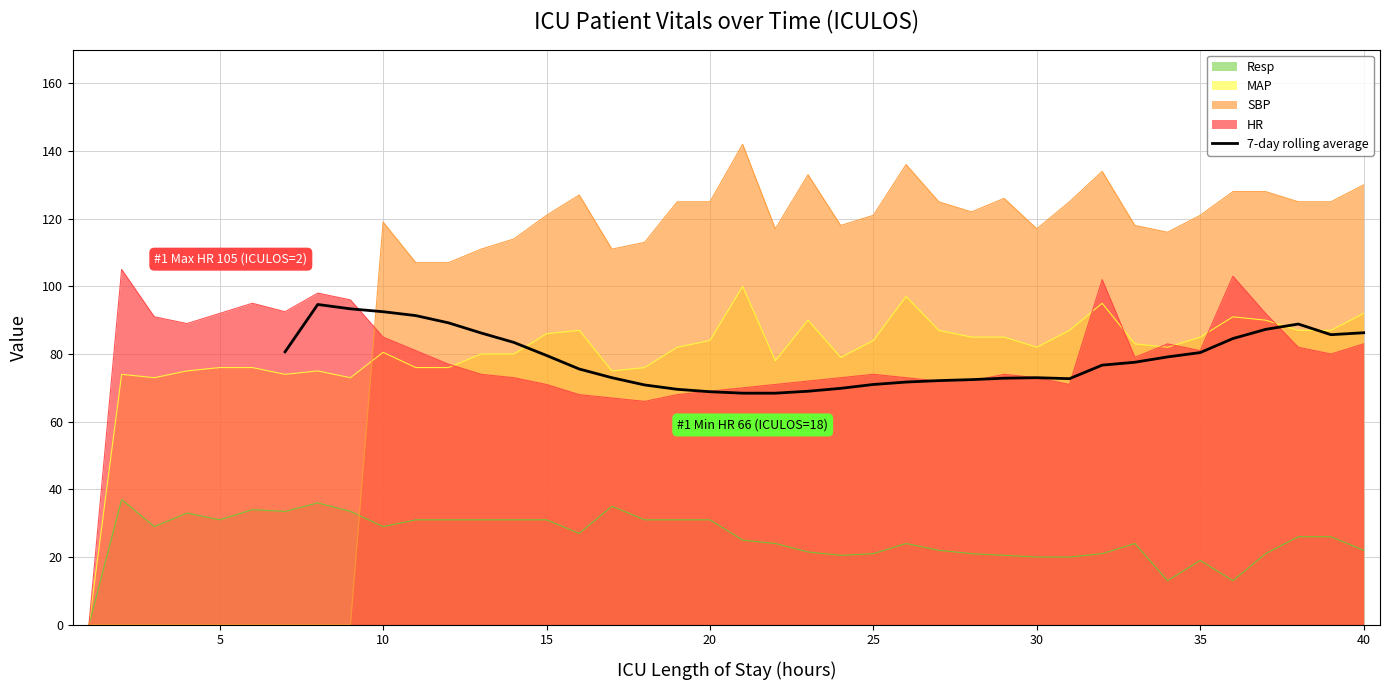

Is it true that the value at 10 is 113.4?

False